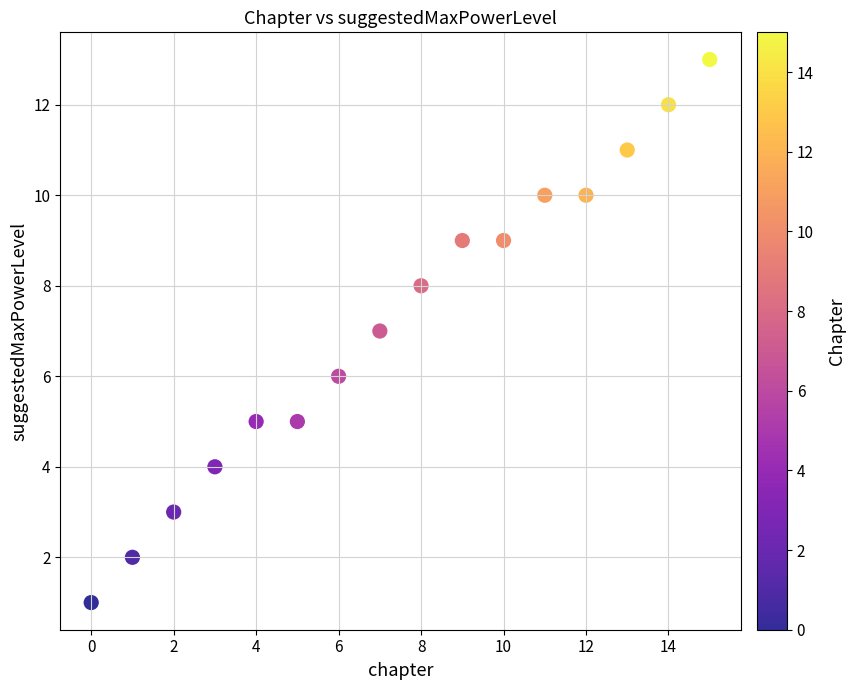

What is the range of Y values (max minus min)?

12